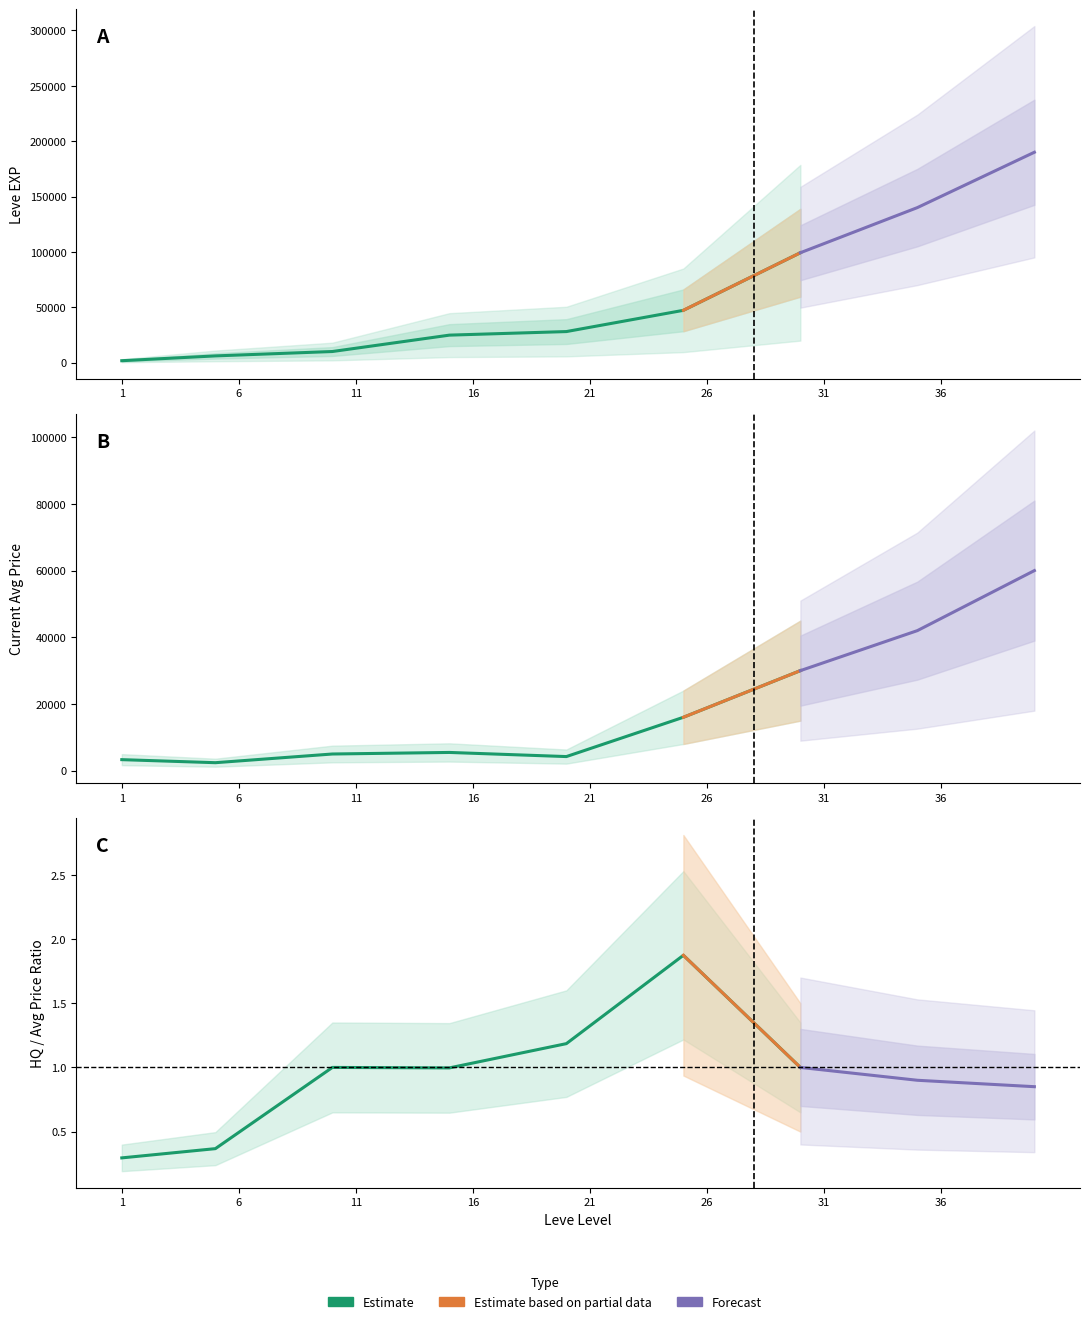

In currentAveragePrice, how many points are lower than both neighbors (excluding endpoints)?

2